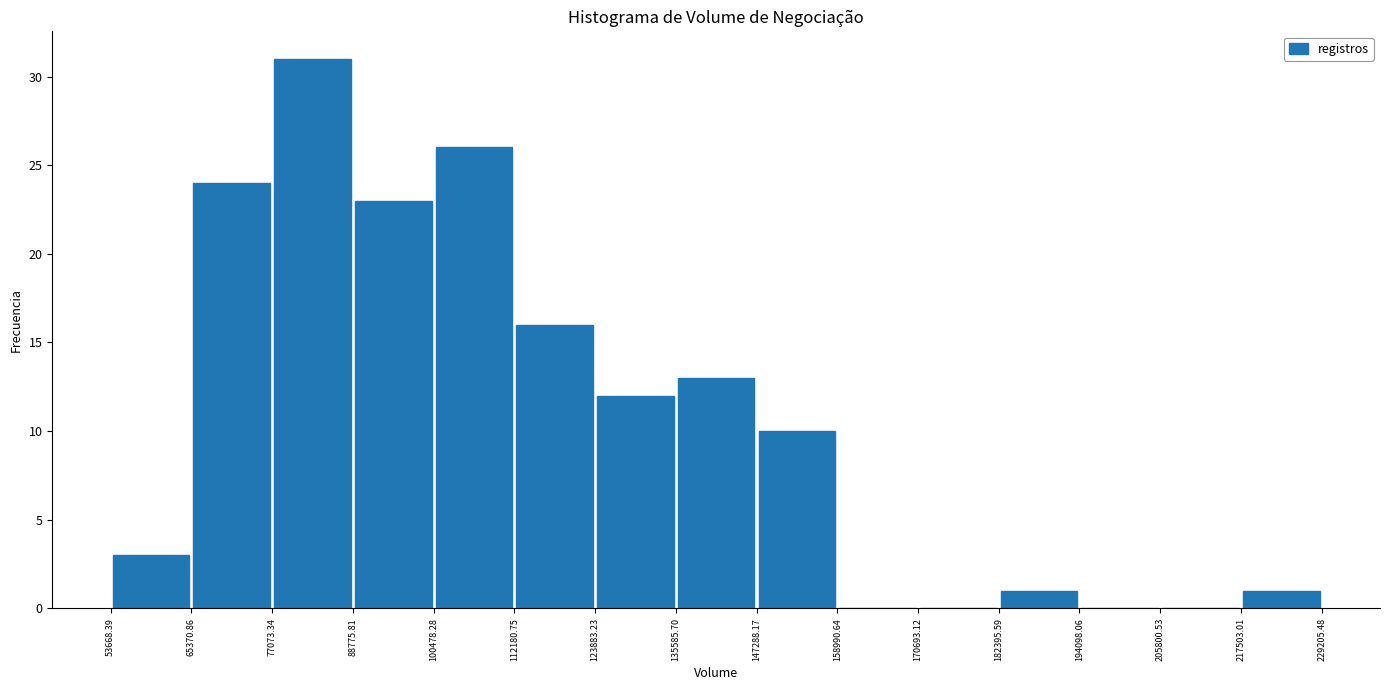

Reading left to right, transcribe this chart: for each bar, give the range it covers on the x-axis and its height. The values are not printed on the chart, so give them approximately, as read against the axis.

53668.39 to 65370.86: 3
65370.86 to 77073.34: 24
77073.34 to 88775.81: 31
88775.81 to 100478.28: 23
100478.28 to 112180.75: 26
112180.75 to 123883.23: 16
123883.23 to 135585.70: 12
135585.70 to 147288.17: 13
147288.17 to 158990.64: 10
158990.64 to 170693.12: 0
170693.12 to 182395.59: 0
182395.59 to 194098.06: 1
194098.06 to 205800.53: 0
205800.53 to 217503.01: 0
217503.01 to 229205.48: 1